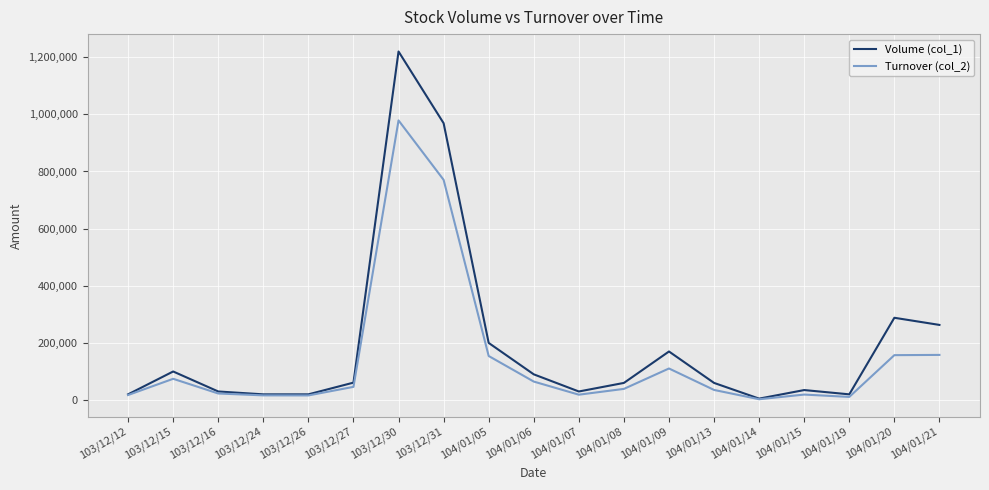

What is the spread (max minus min) of values at 104/01/05?

45800